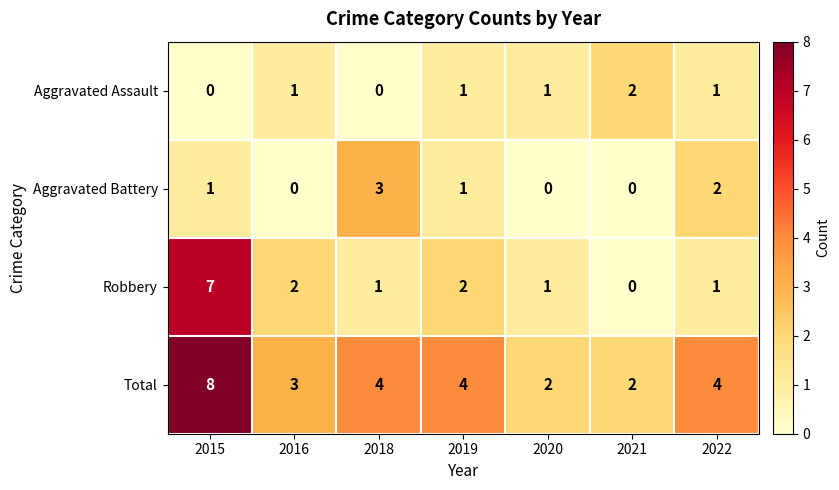

What is the greatest value displayed?

8